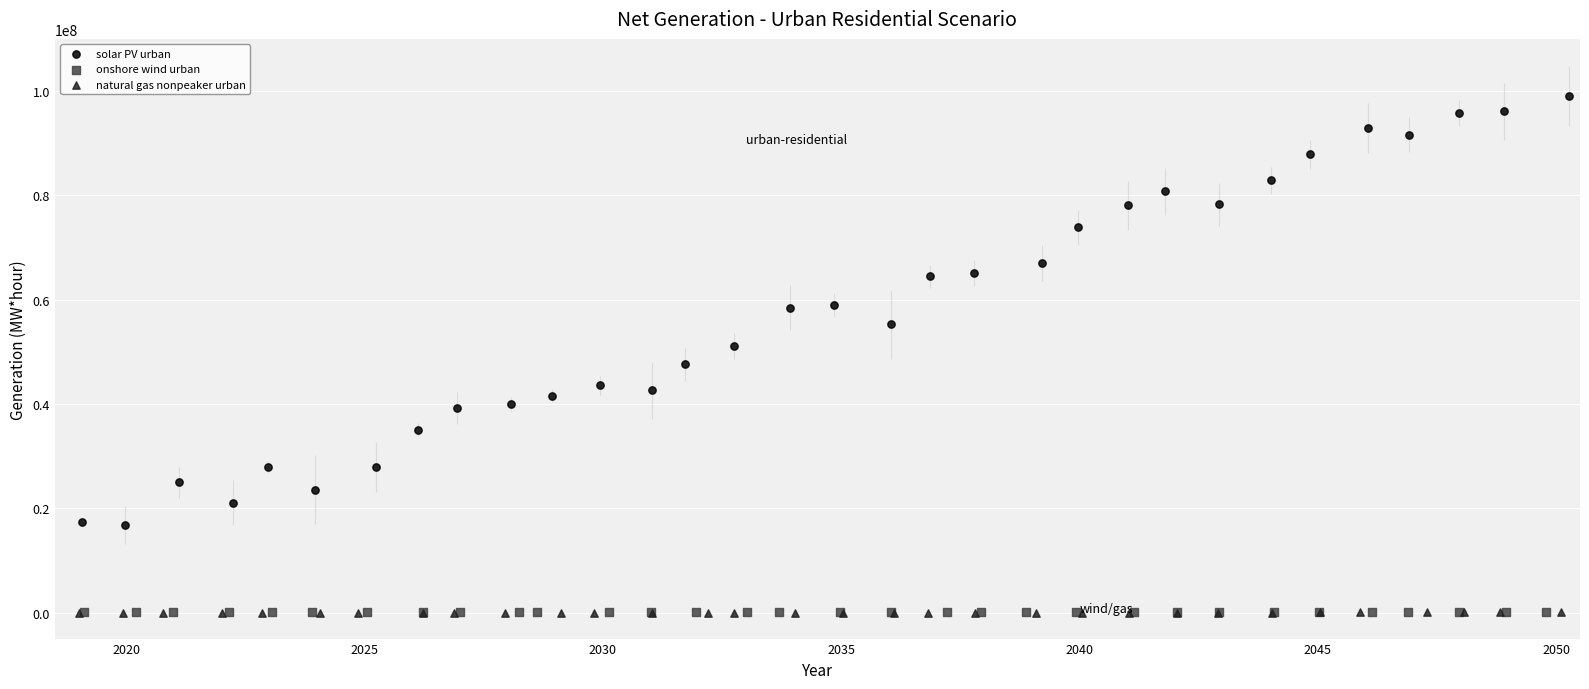

Which series has the widest spread of Y values?

solar PV urban